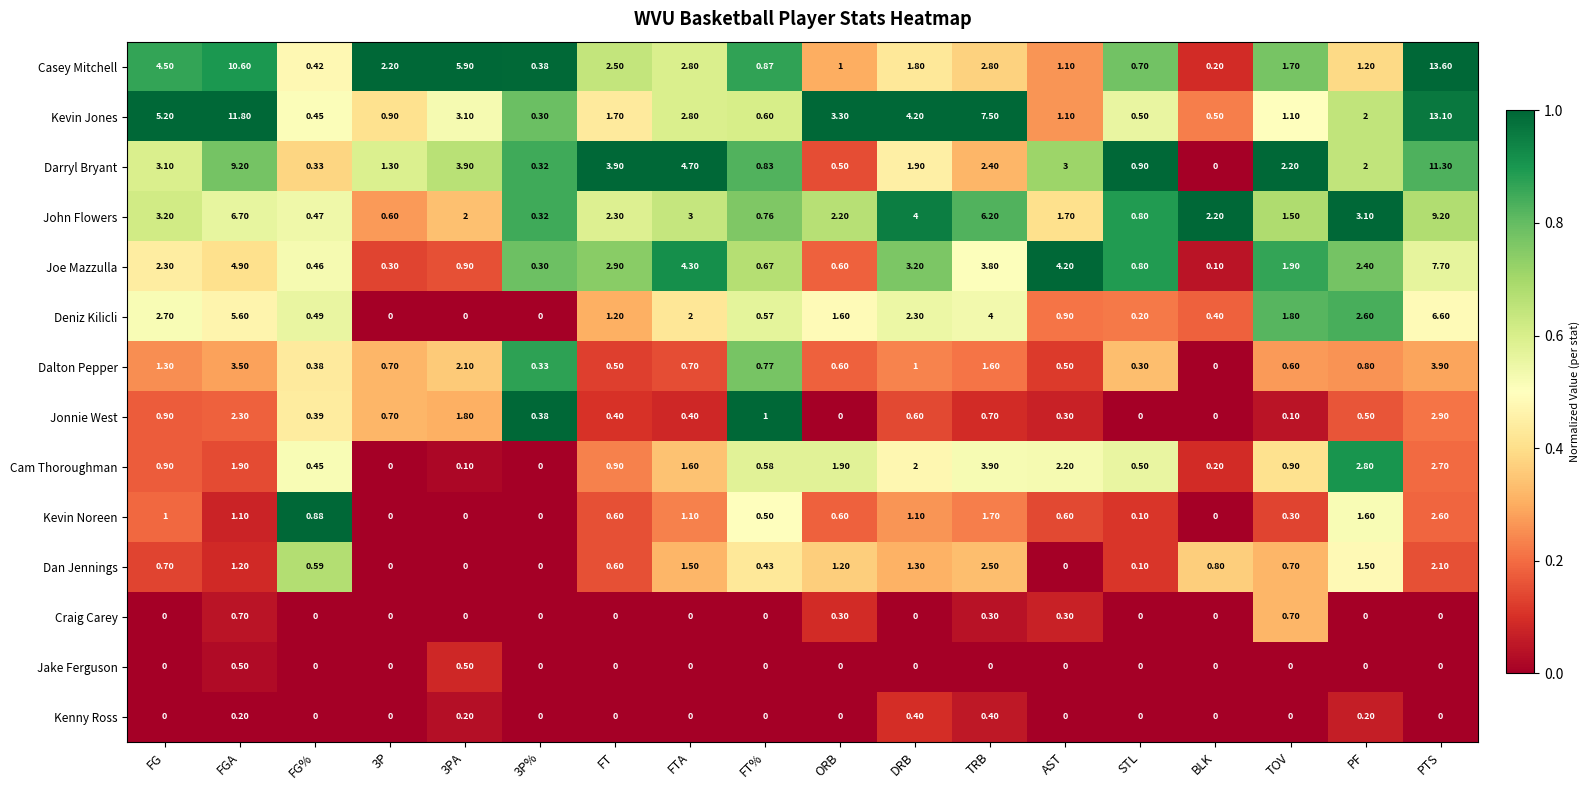

Which series has the widest spread of values?

Casey Mitchell